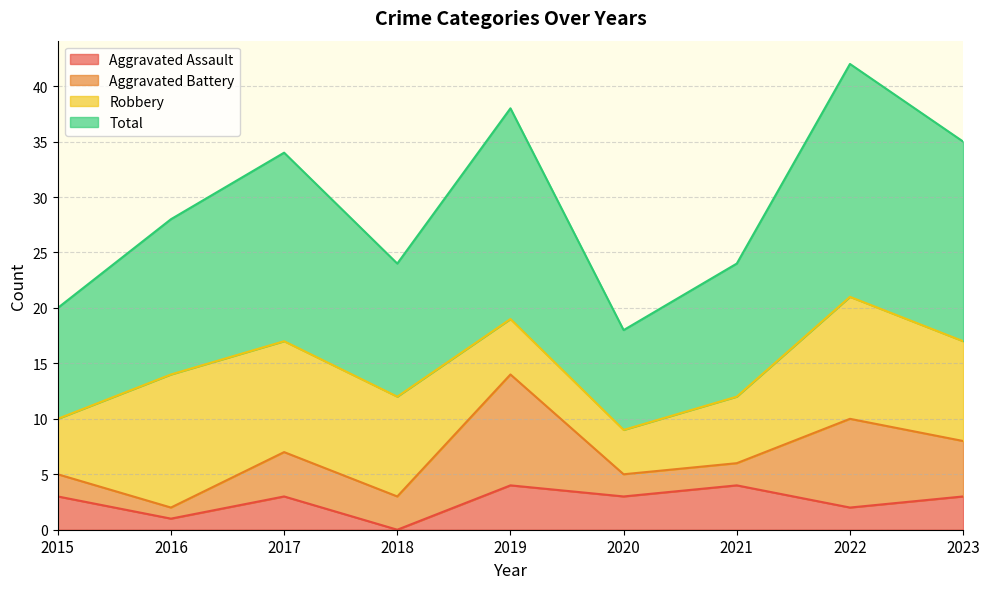

At which category is the sum across all series the highest?

2022